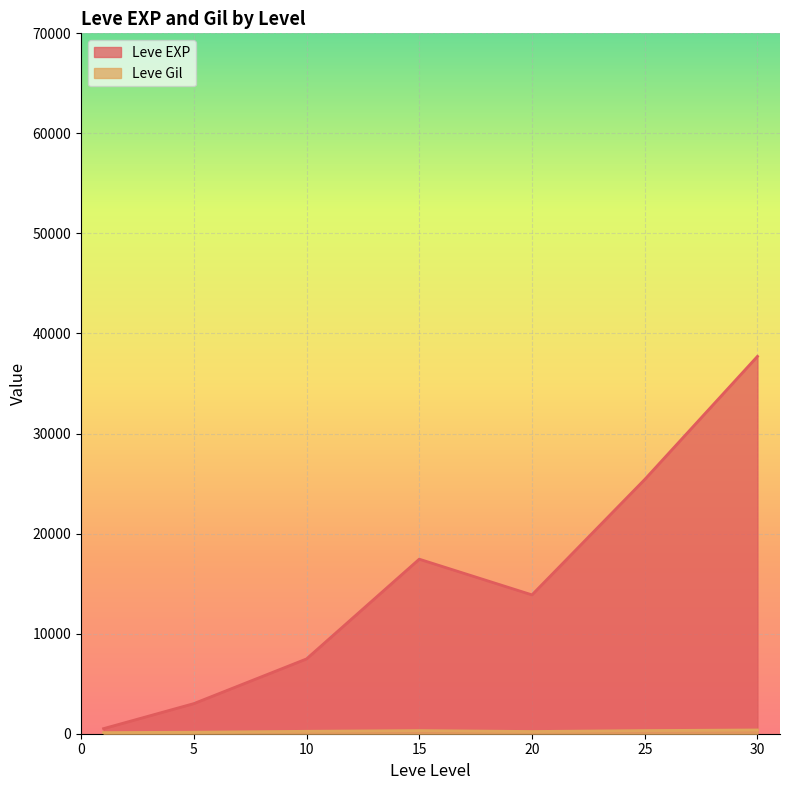

What is the smallest value displayed?

113.0